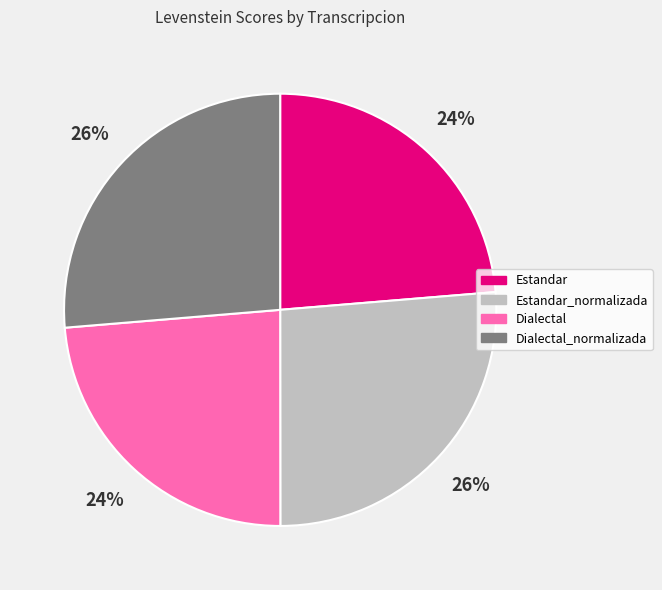

To the nearest percent, what is the average slice percentage?

25%